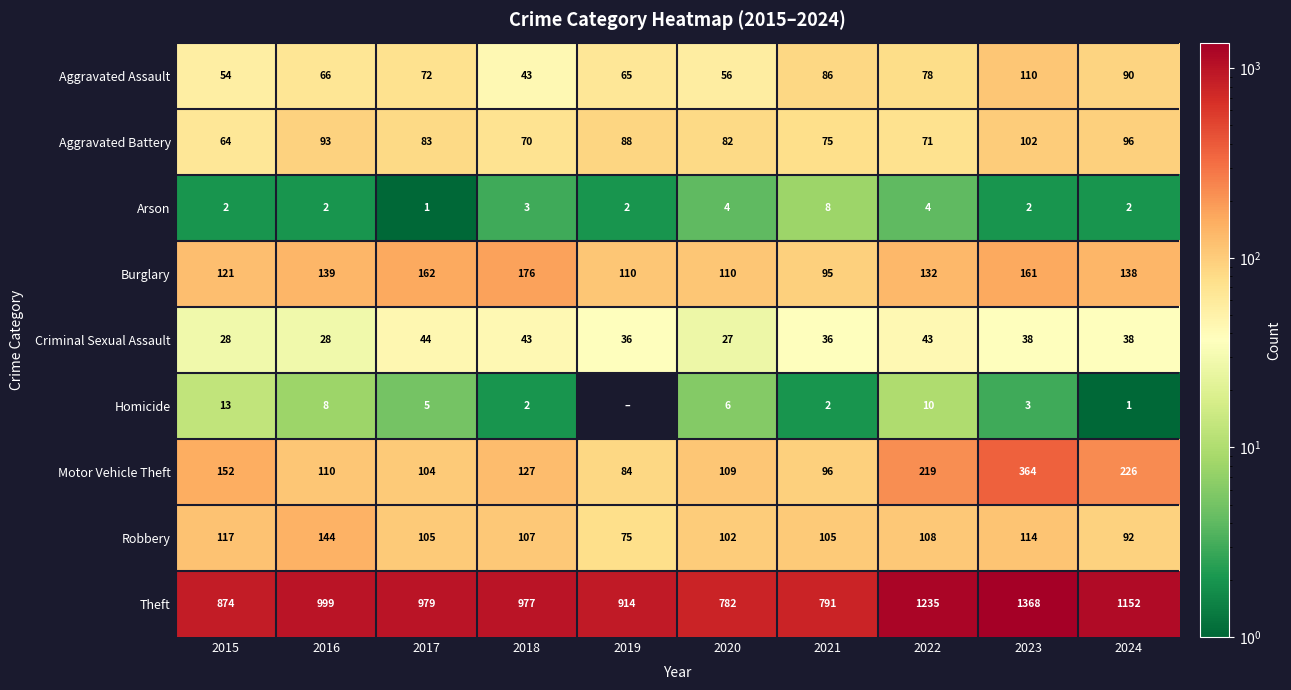

True or false: Arson has a value of 2 at 2023.

True